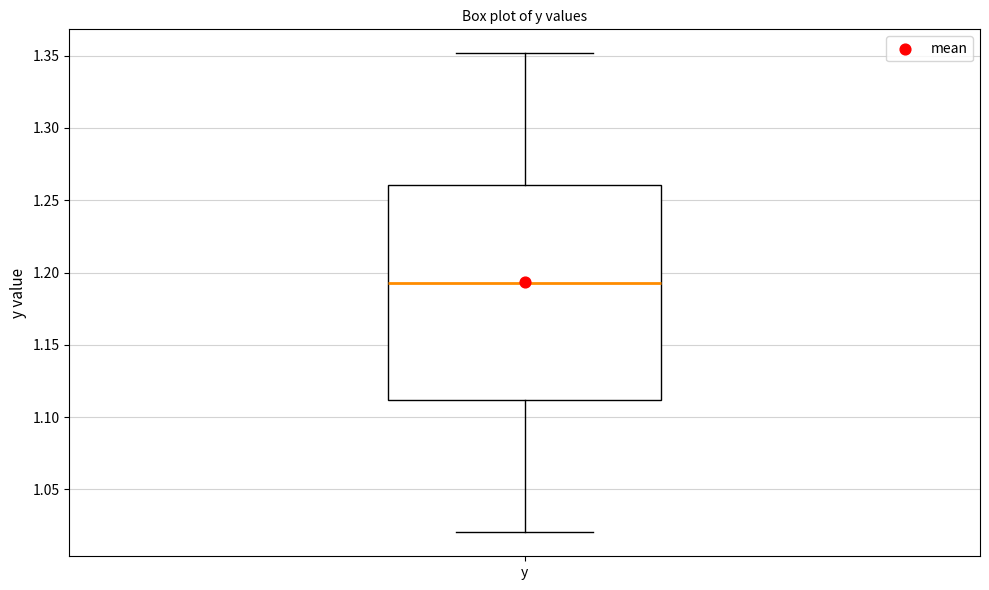

Transcribe this box plot: give where the median line is, the range the box spans, and where the two whiskers end, as read against the y-axis. The values are not printed on the chart, so give them approximately, as read against the axis.

median 1.195, box 1.110 to 1.260, whiskers 1.020 to 1.350